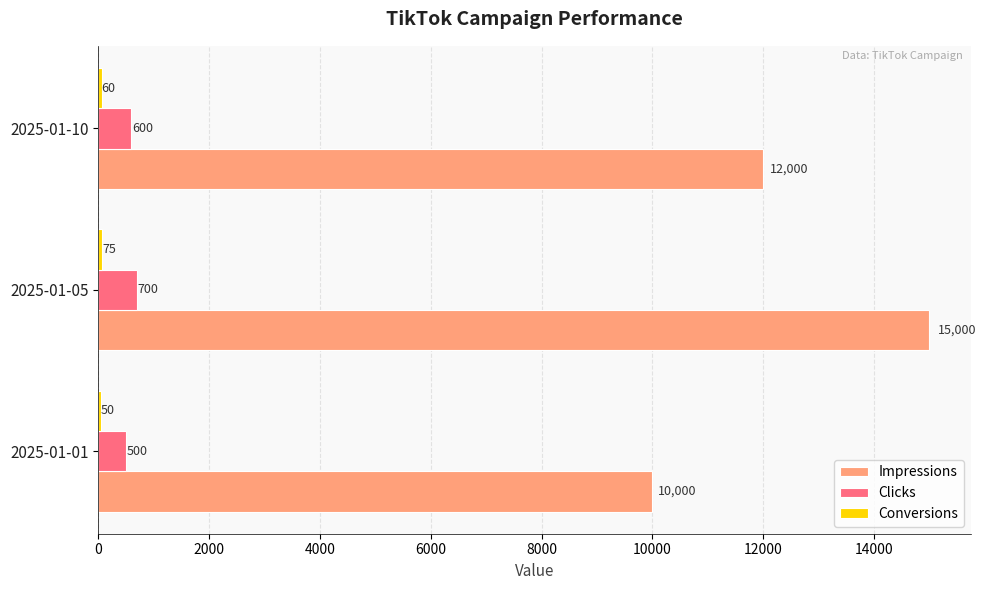

Which category has the highest value across all series?

2025-01-05